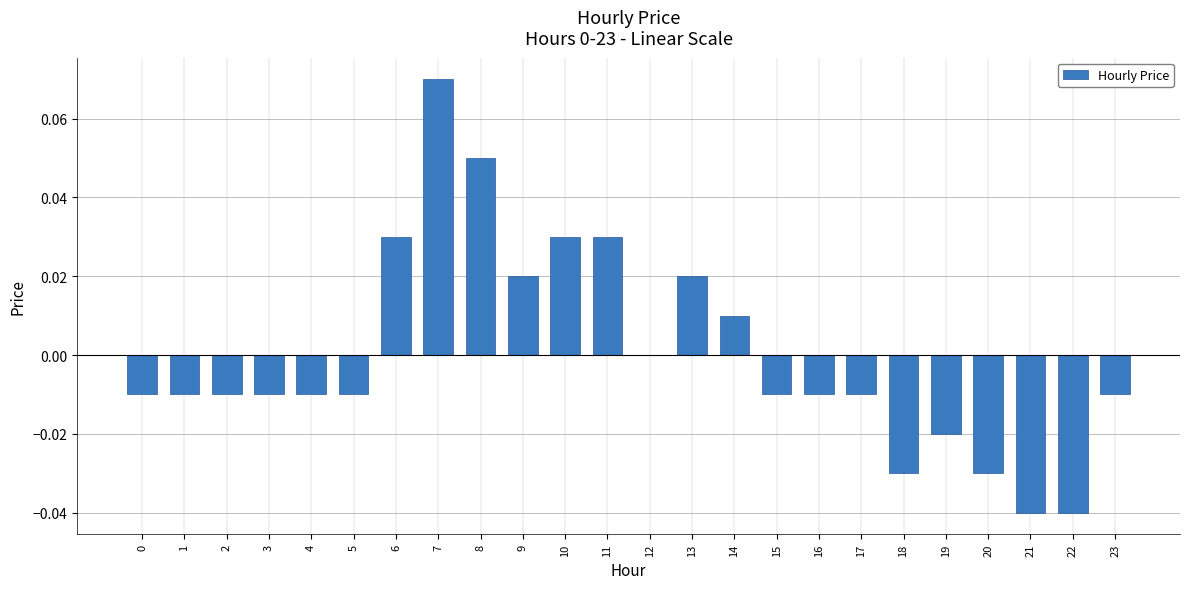

Is it true that the value at 10 is 0.0?

True